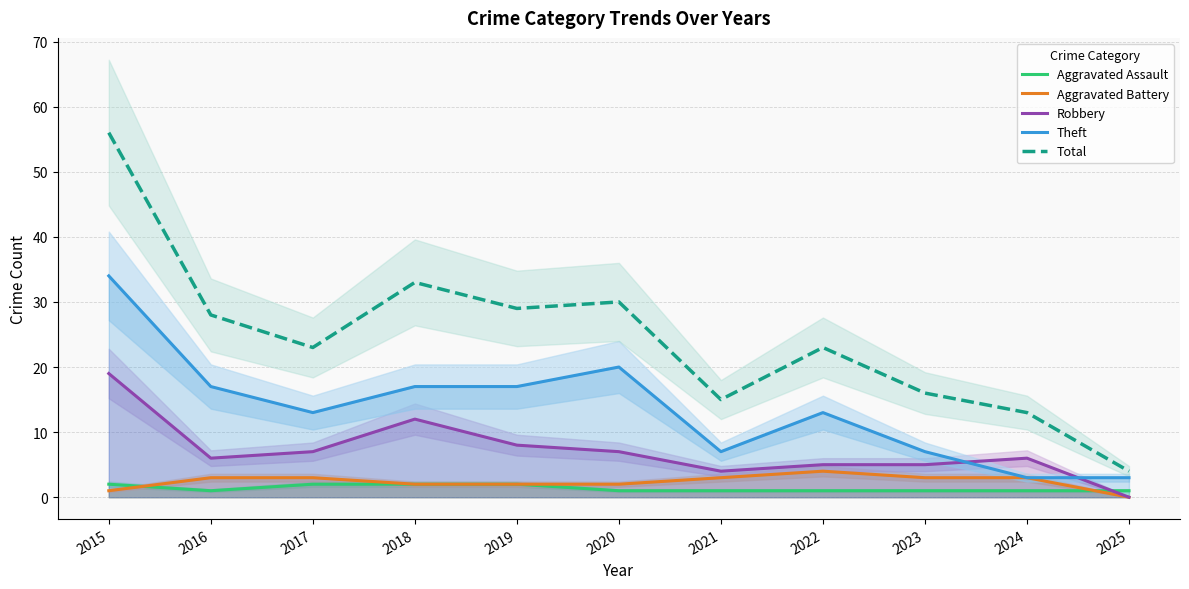

What is the difference between the maximum and minimum values in the Total series?

52